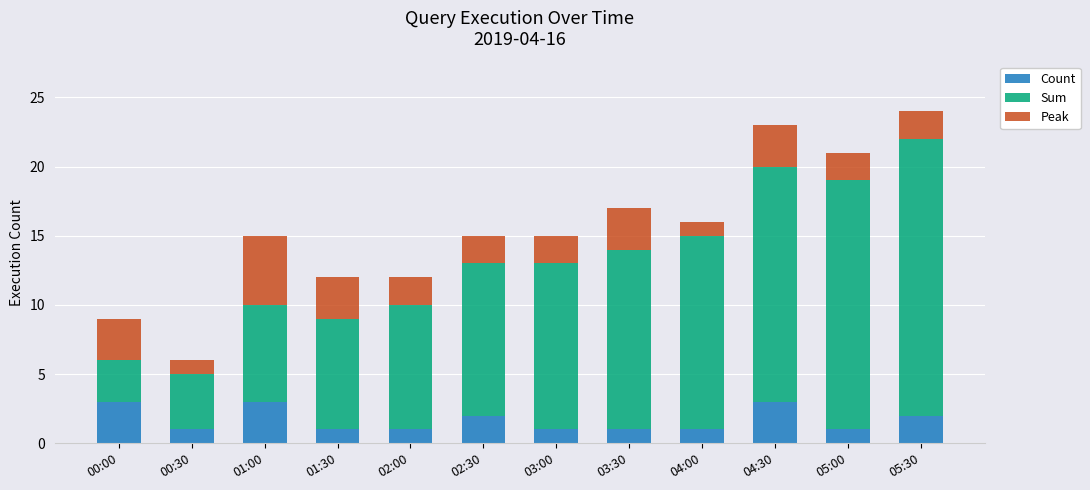

What is the maximum value for Count?

3